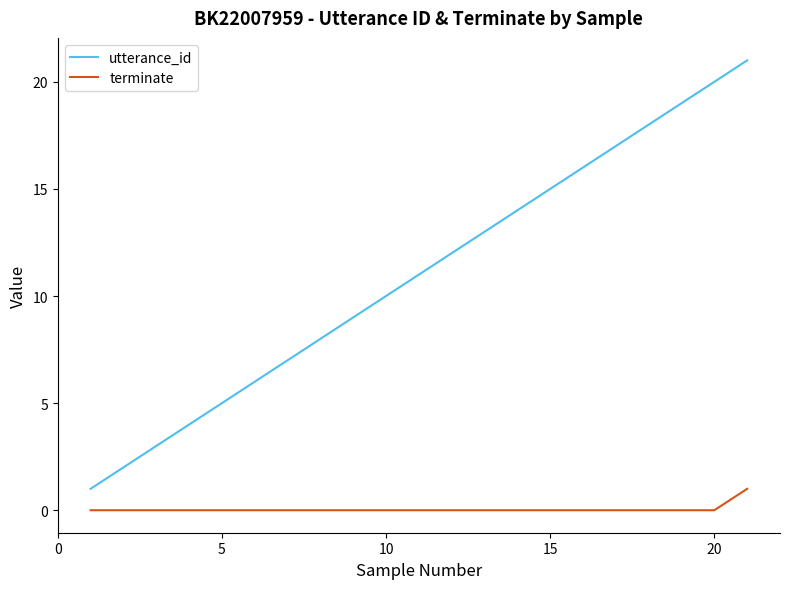

What is the difference between the maximum and minimum values in the utterance_id series?

20